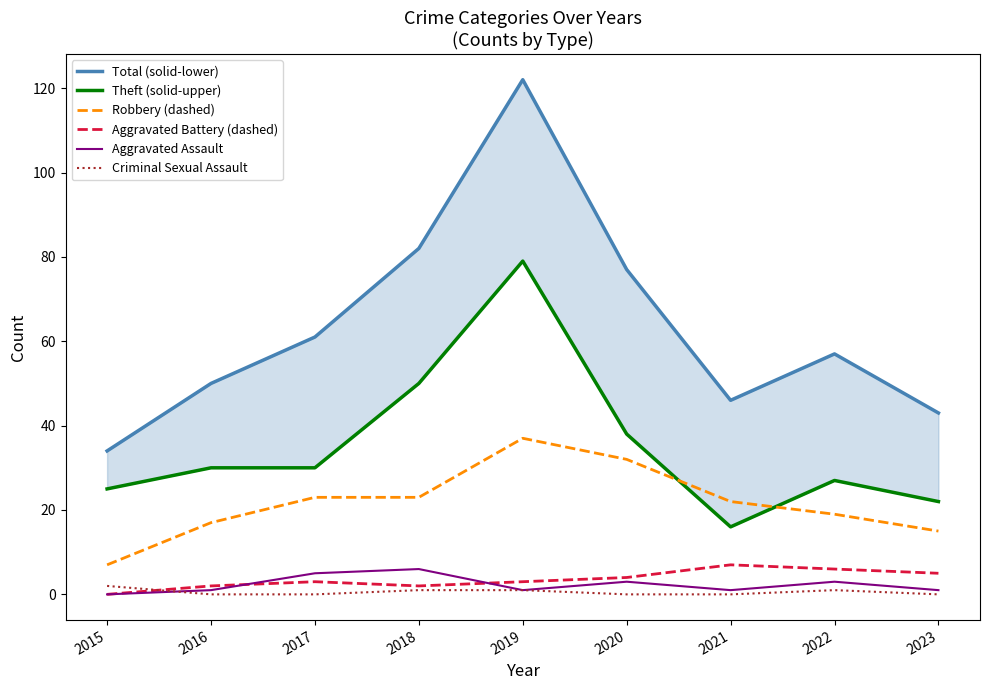

Count the Aggravated Battery (dashed) values in the range 2 to 5.

6